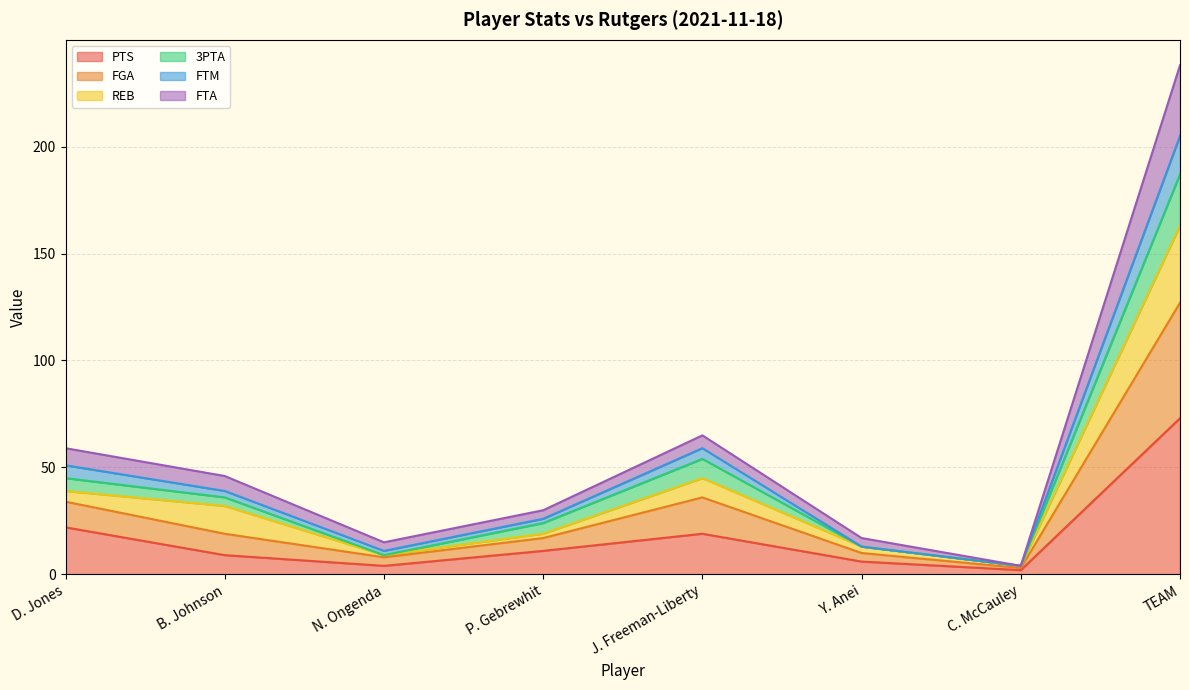

At which label does FTA first exceed 46?

D. Jones